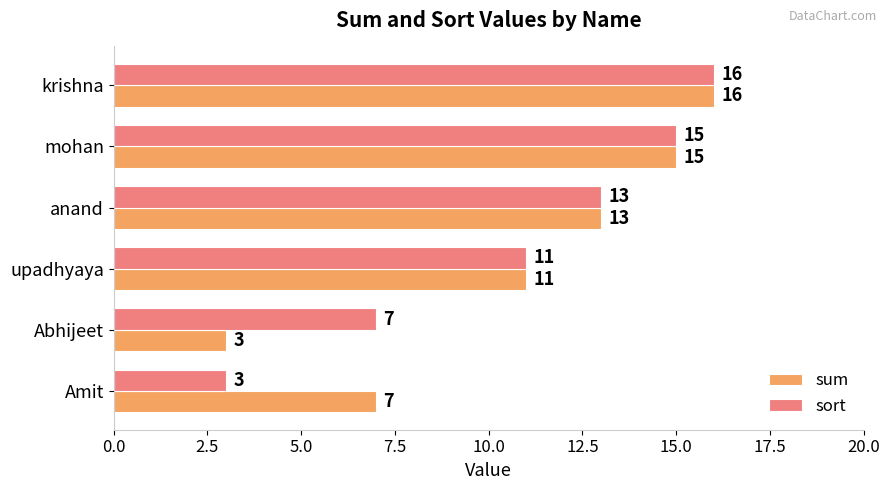

Is the value of sum at krishna greater than the value of sort at Amit?

Yes